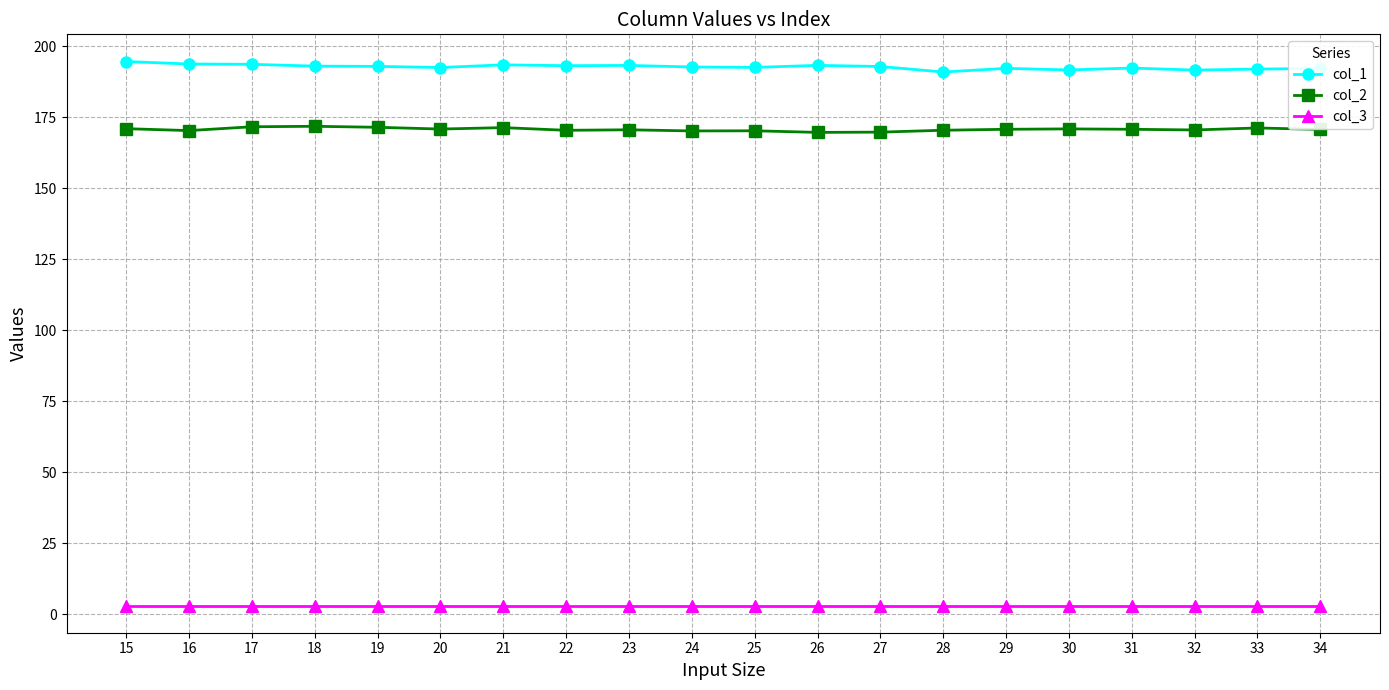

List the series in order of their peak value, highest first.

col_1, col_2, col_3